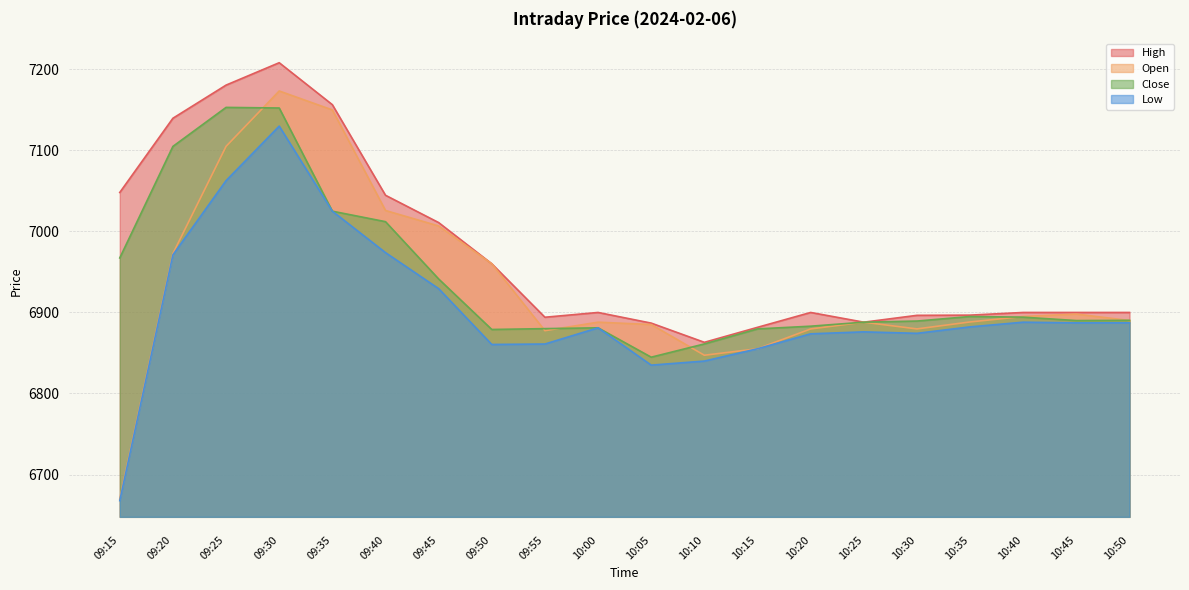

What is the approximate value of Close at 09:50?

6879.0